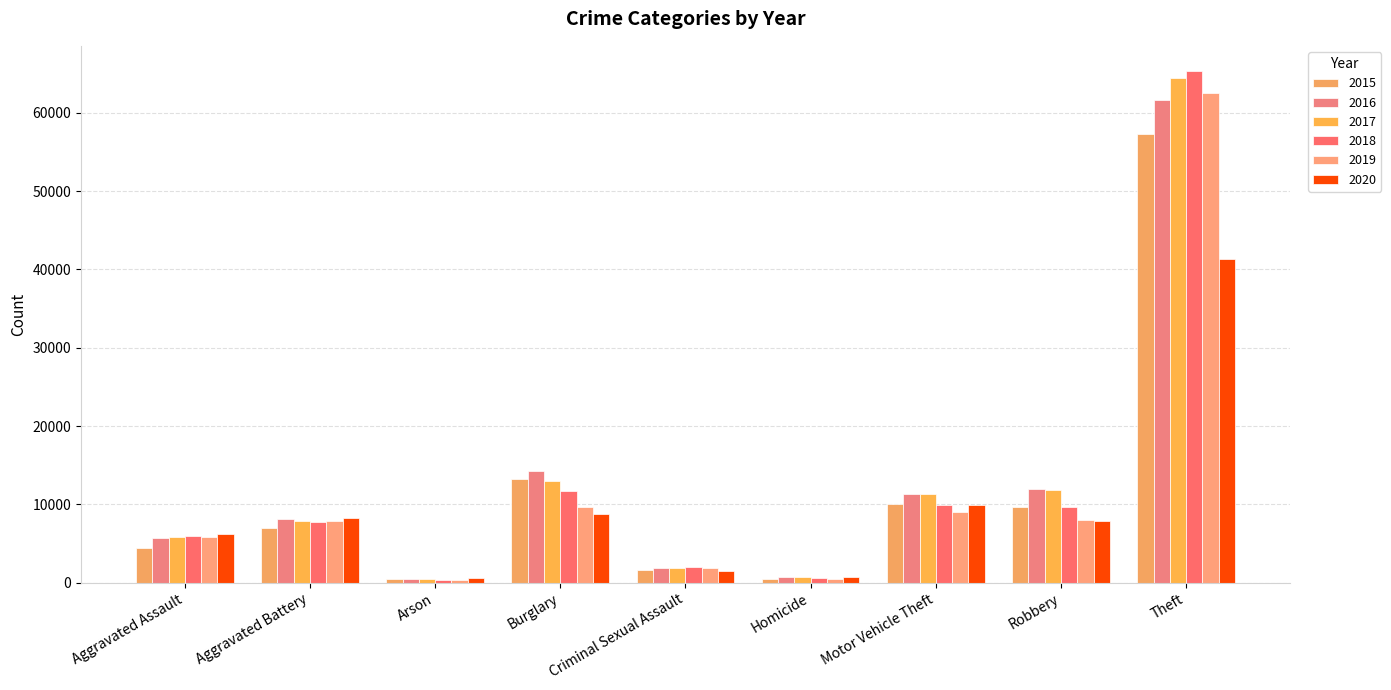

At how many categories does at least one series exceed 19599?

1